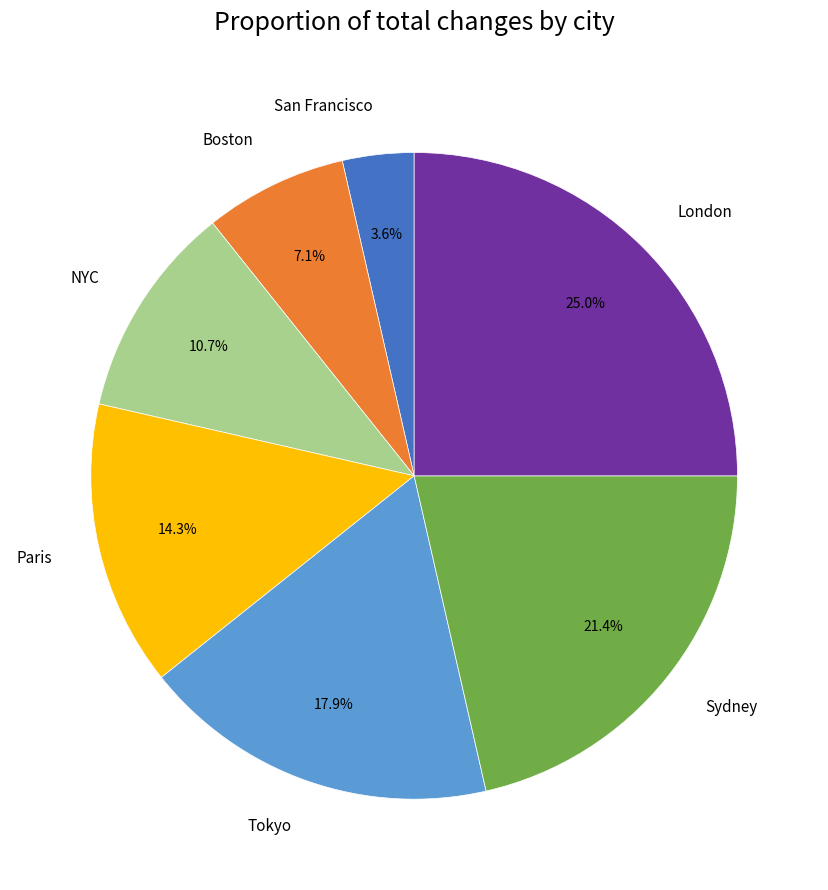

What is the smallest slice in the pie chart?

San Francisco